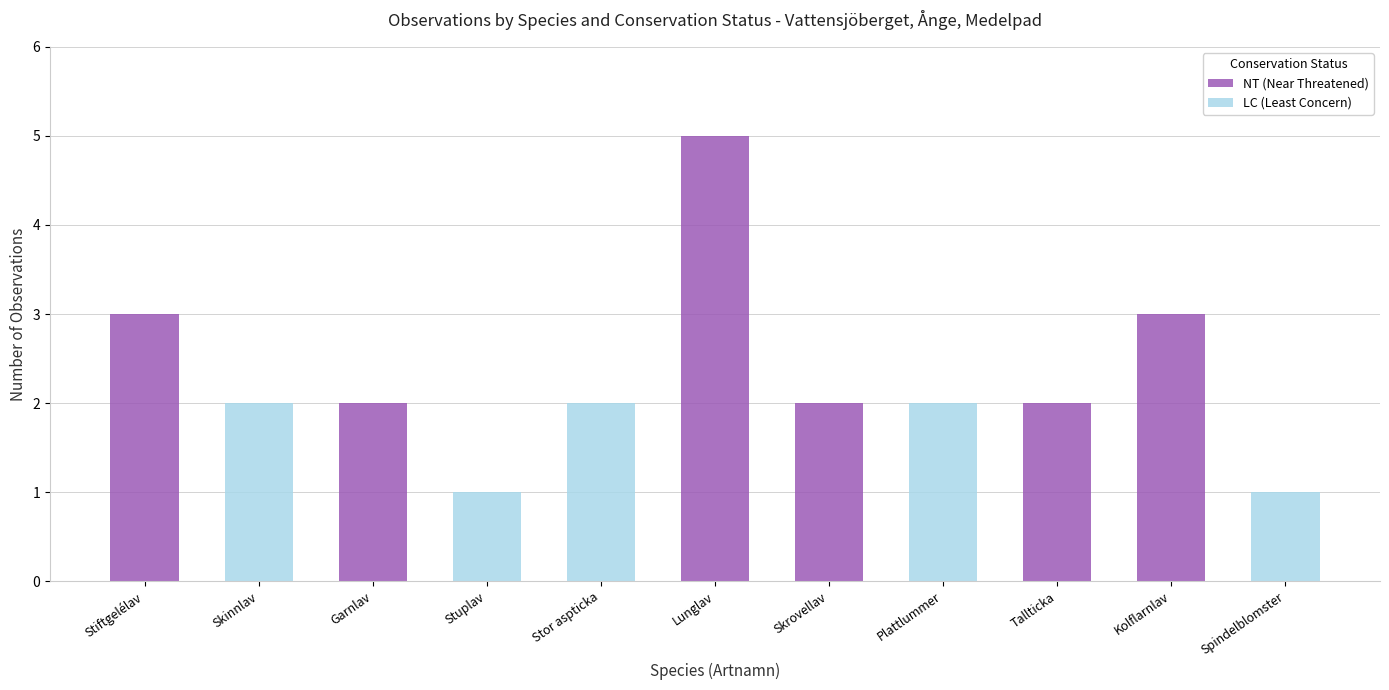

What is the sum of all NT (Near Threatened) values?

17